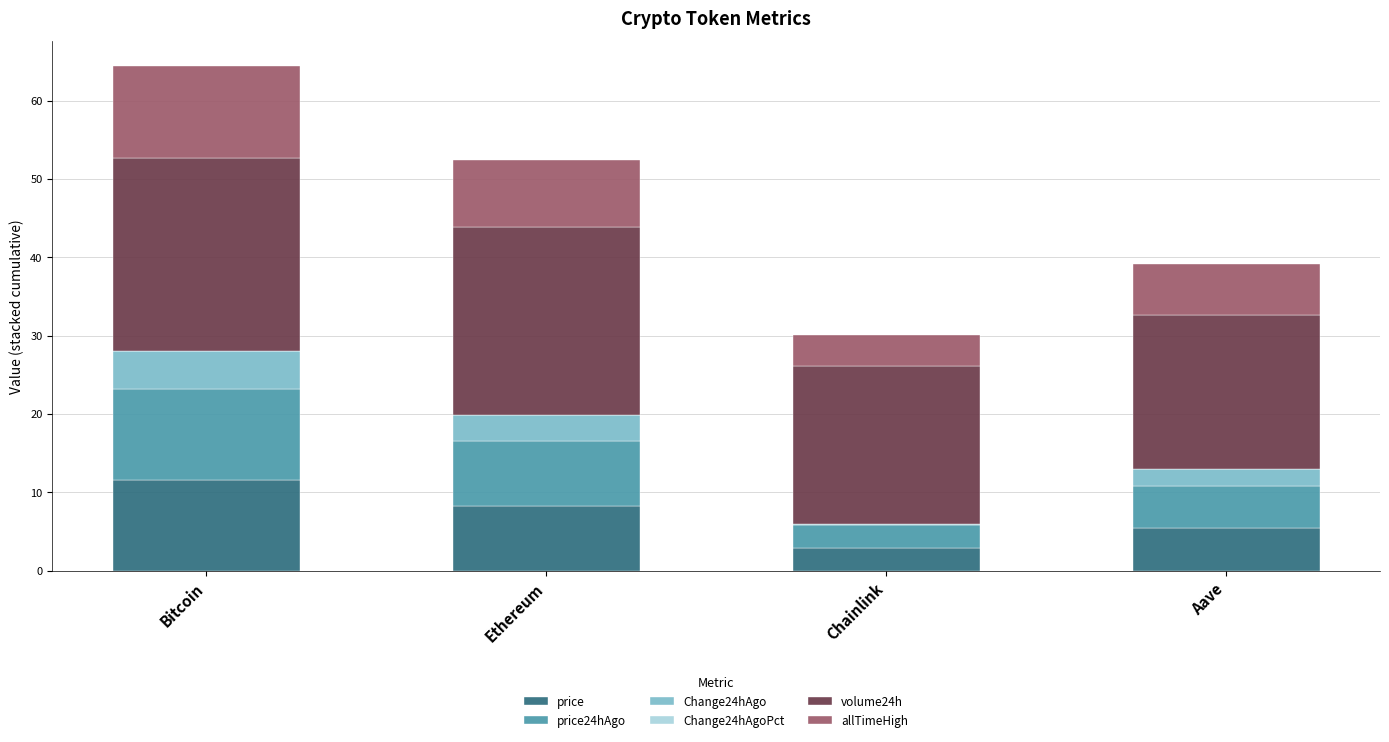

At which category is the sum across all series the highest?

Bitcoin